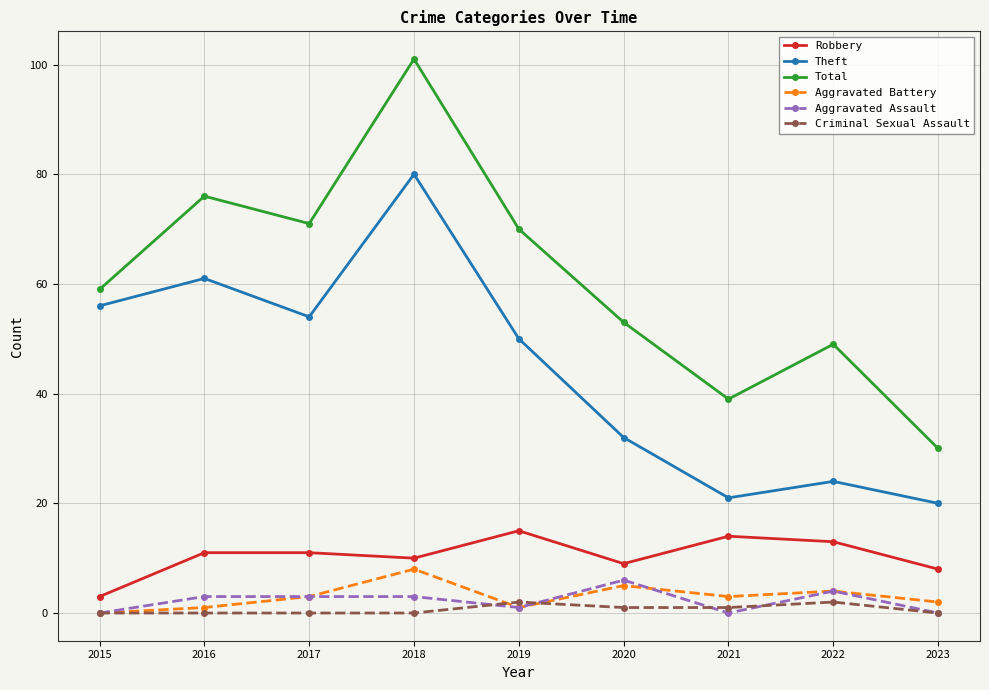

True or false: Robbery and Aggravated Assault intersect in this chart.

False